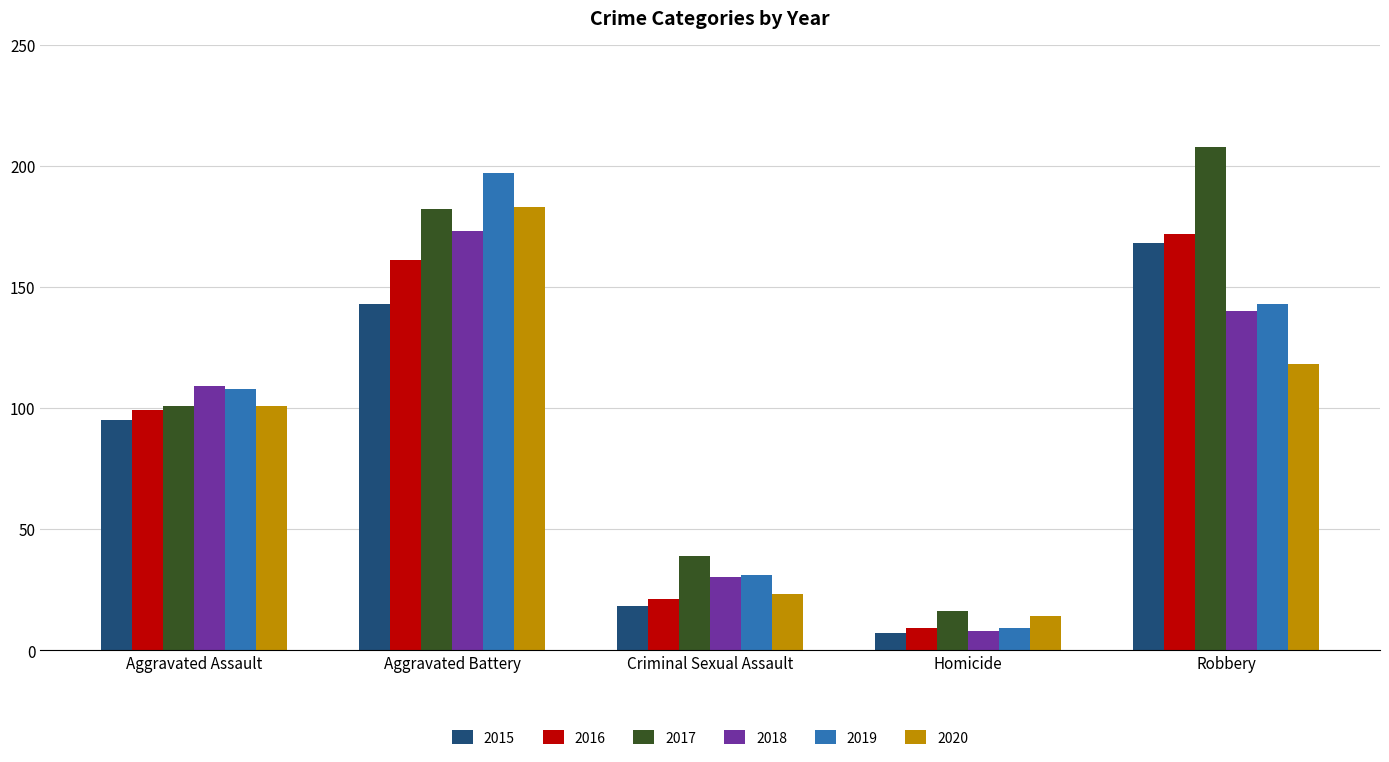

Which series has the widest spread of values?

2017